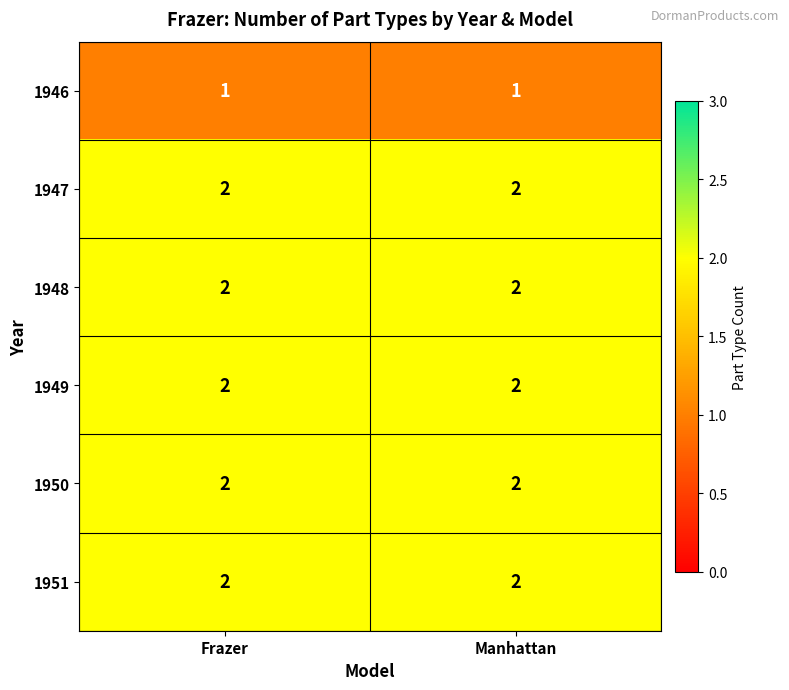

What is the spread (max minus min) of values at Frazer?

1